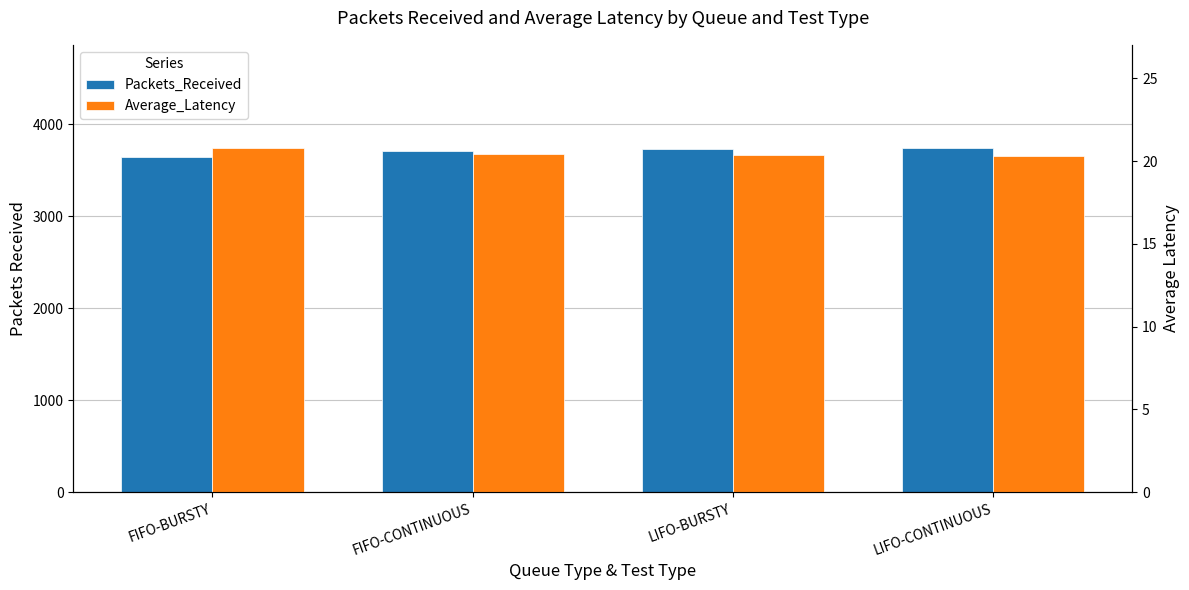

How many groups of bars are there?

4